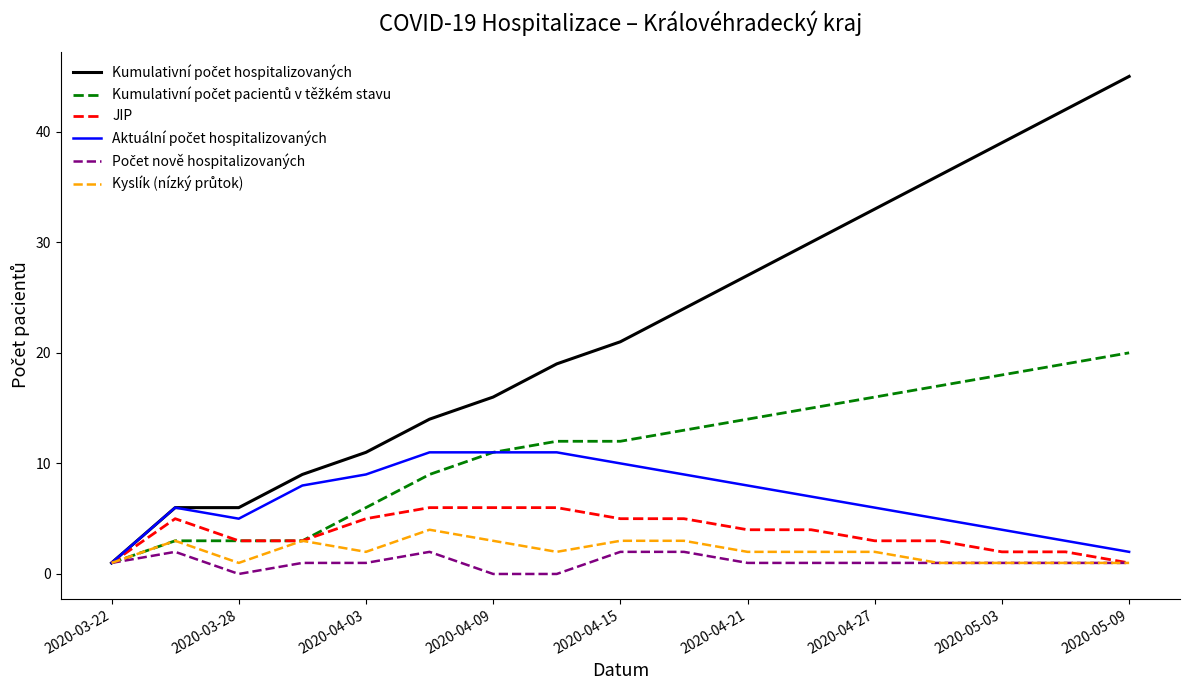

What is the maximum value for JIP?

6